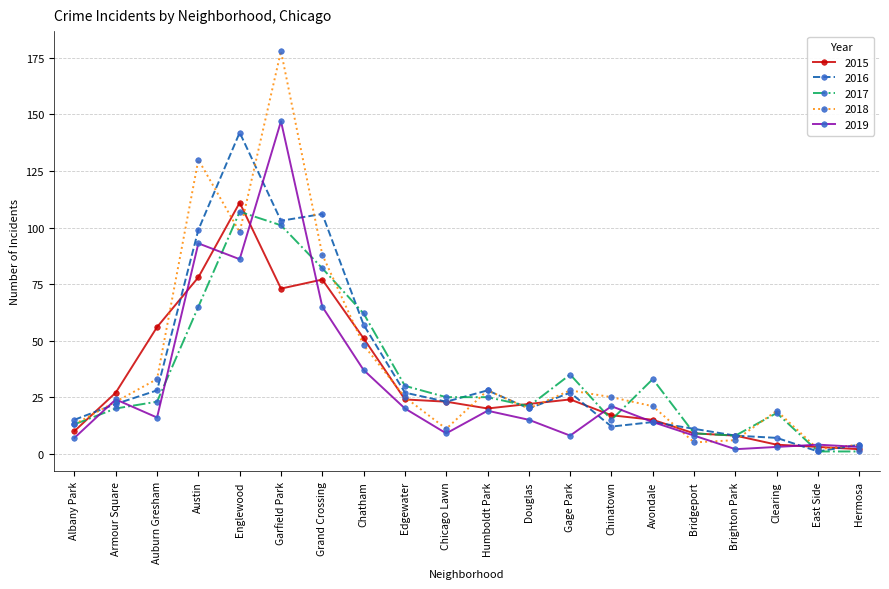

Where is 2019 nearest to the value 74?

Grand Crossing